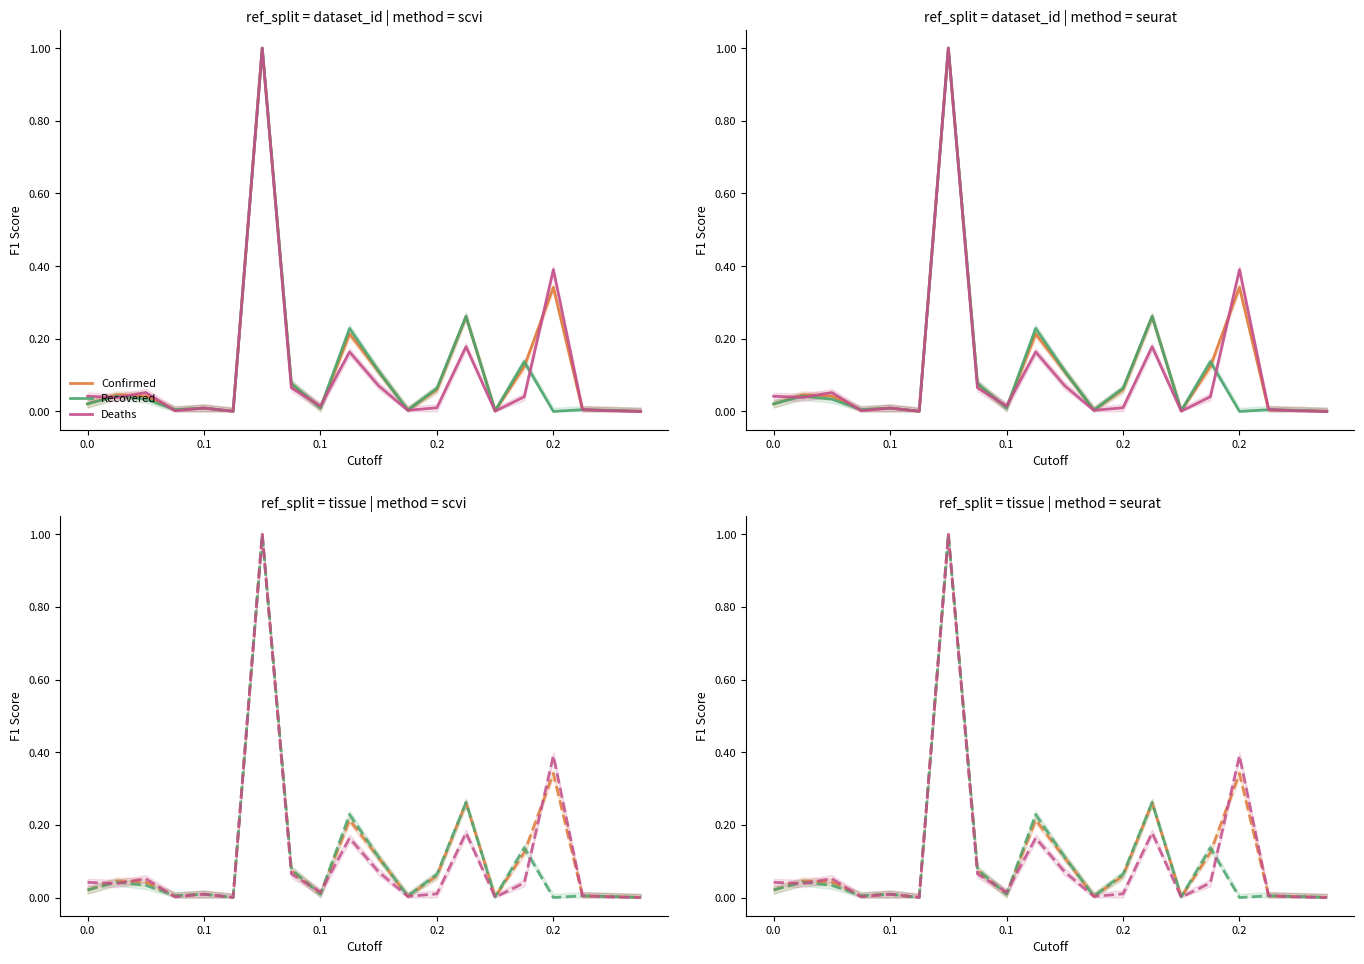

What are all the series names shown in the legend?

Confirmed, Recovered, Deaths